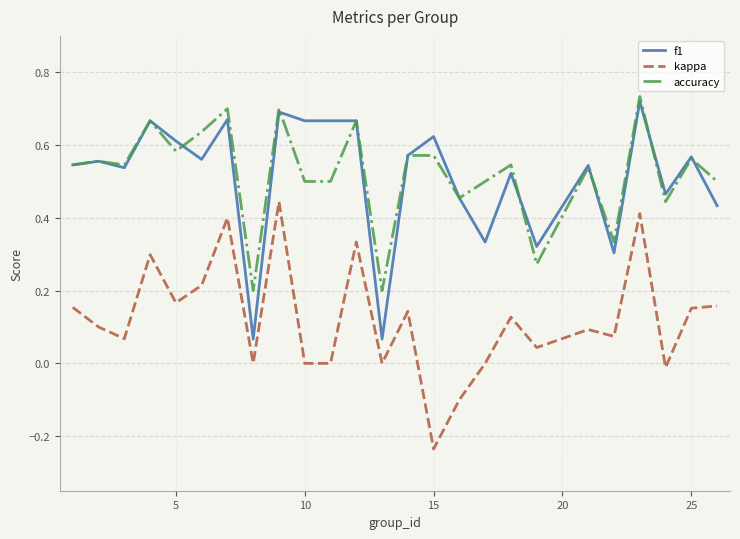

True or false: accuracy and kappa cross at least once.

False